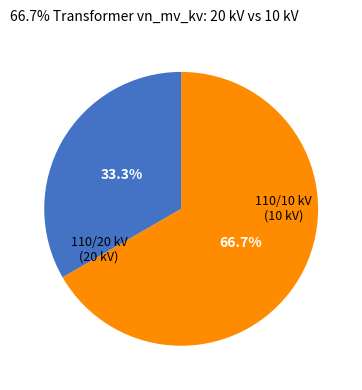

Does any single category account for the majority?

Yes